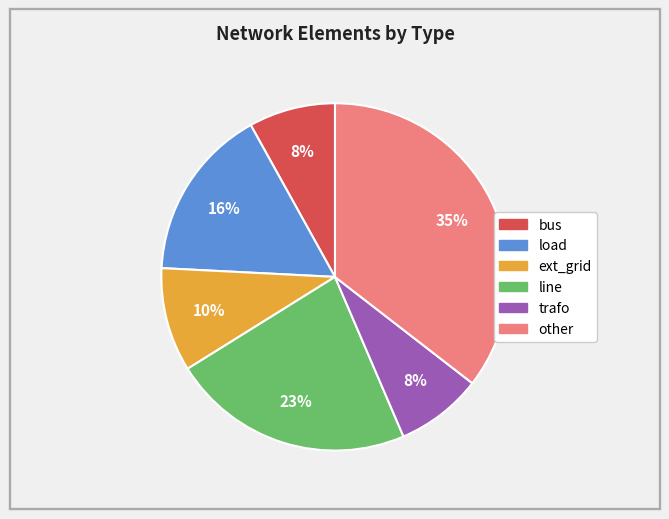

To the nearest percent, what is the average slice percentage?

17%